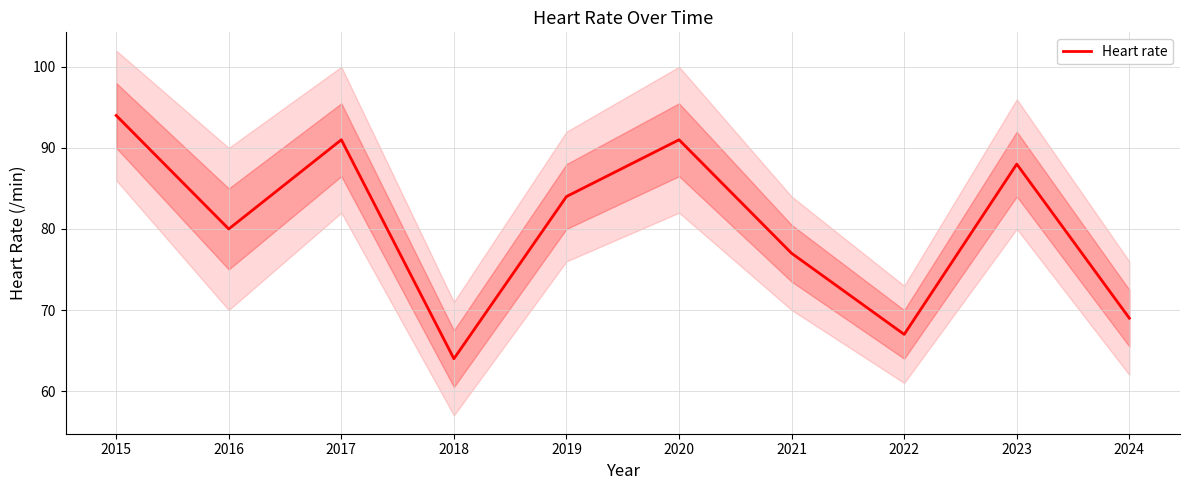

What is the maximum value shown in the chart?

94